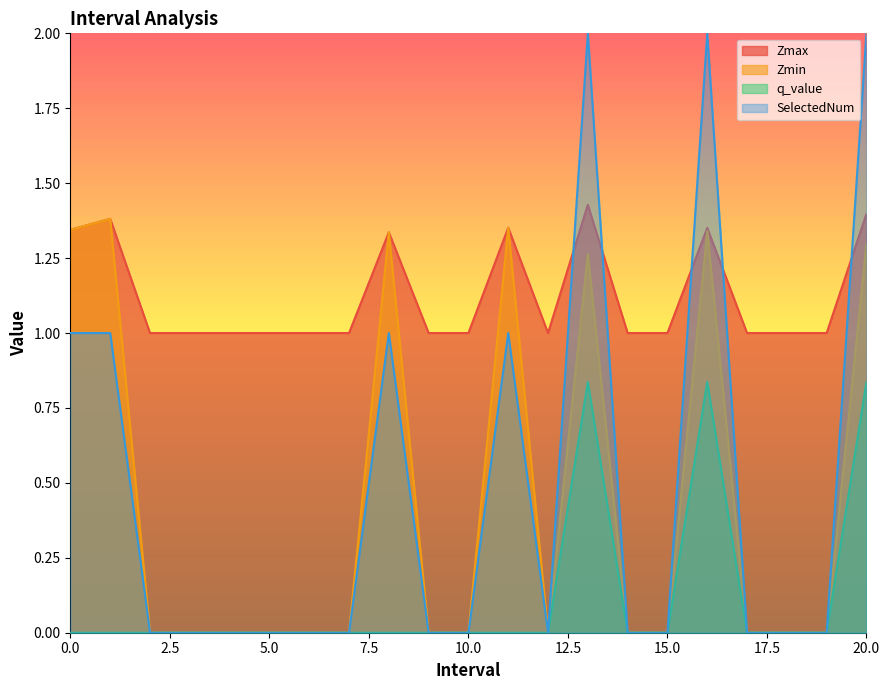

Is it true that Zmin equals 1.3 at 0.0?

True